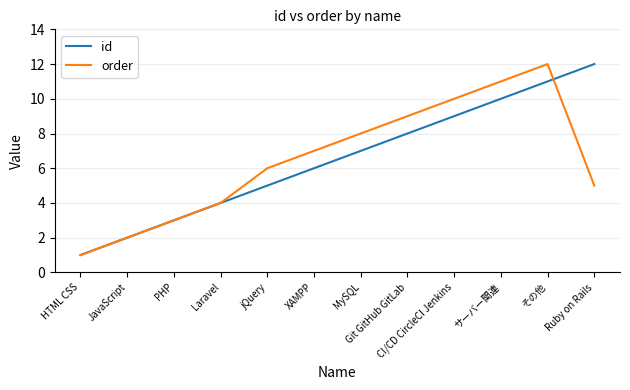

Reading left to right, list all the values displayed in this chart.

id: HTML CSS=1	JavaScript=2	PHP=3	Laravel=4	jQuery=5	XAMPP=6	MySQL=7	Git GitHub GitLab=8	CI/CD CircleCI Jenkins=9	サーバー関連=10	その他=11	Ruby on Rails=12
order: HTML CSS=1	JavaScript=2	PHP=3	Laravel=4	jQuery=6	XAMPP=7	MySQL=8	Git GitHub GitLab=9	CI/CD CircleCI Jenkins=10	サーバー関連=11	その他=12	Ruby on Rails=5